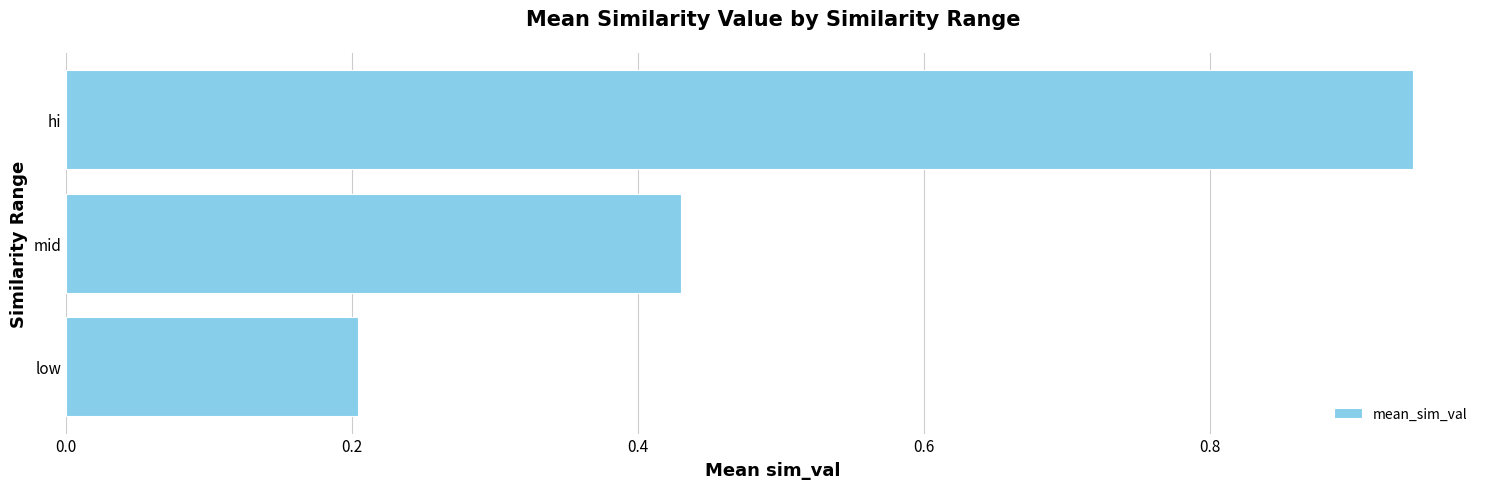

The chart shows a value of 0.4 at low. True or false?

False